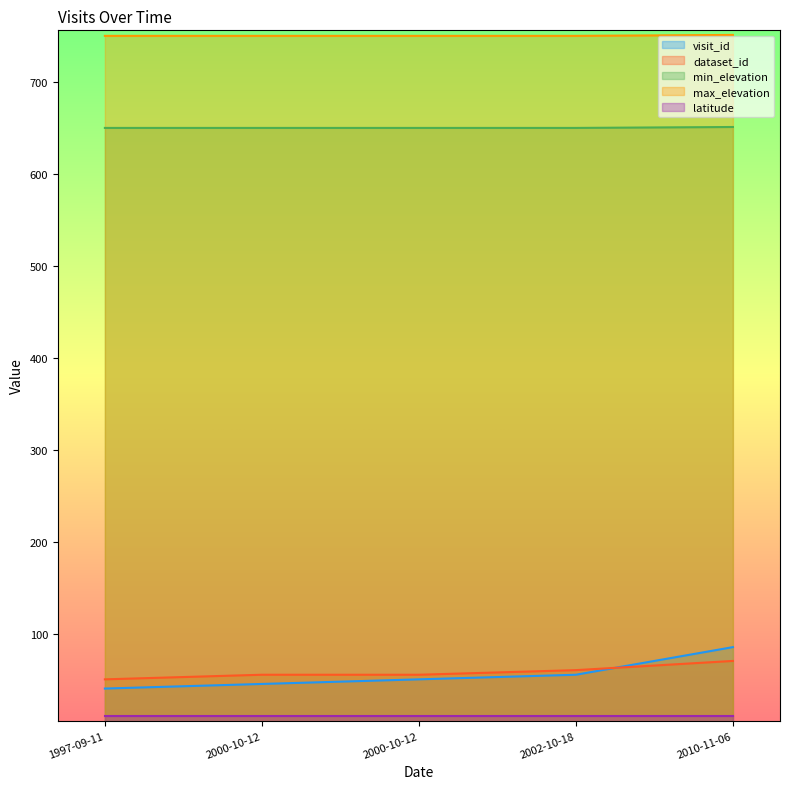

Between 2002-10-18 and 2010-11-06, which is larger?

2010-11-06